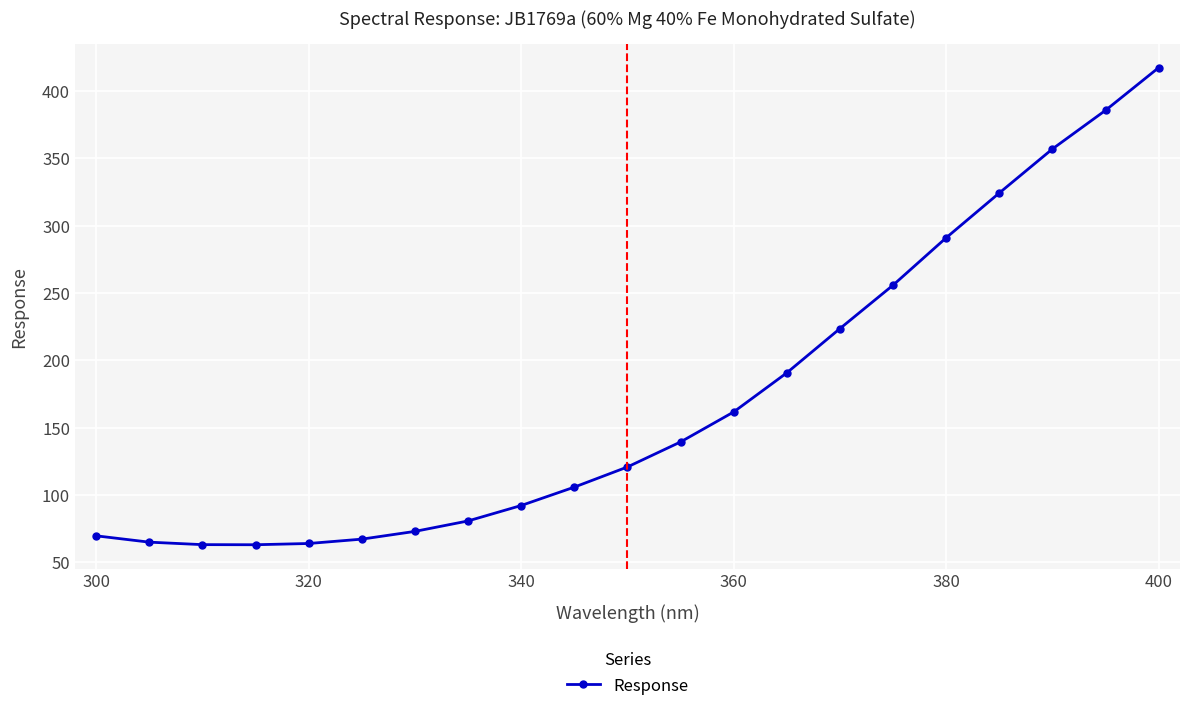

What is the value of the 8th point from the left?

80.7